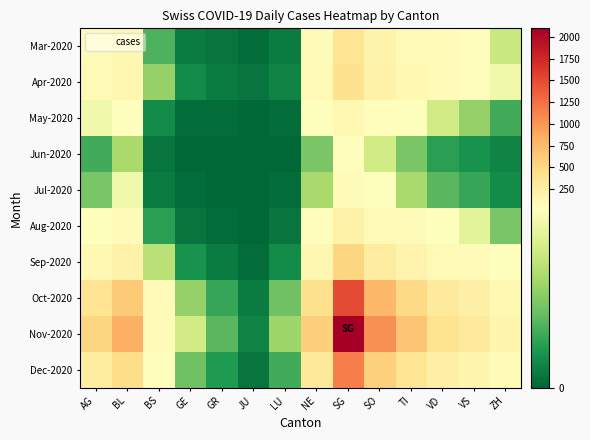

List the series in order of their peak value, lowest first.

Jun-2020, Jul-2020, May-2020, Aug-2020, Mar-2020, Apr-2020, Sep-2020, Dec-2020, Oct-2020, Nov-2020